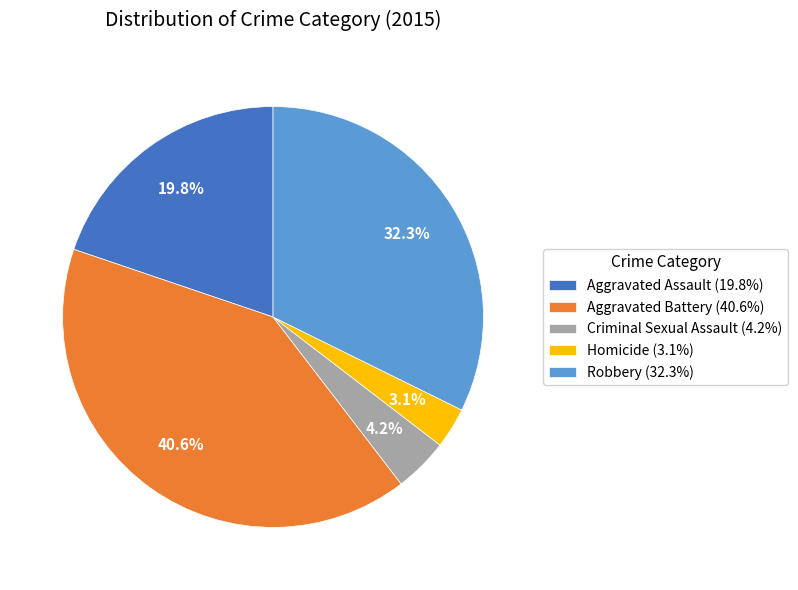

Does Aggravated Assault account for over 50% of the chart?

No